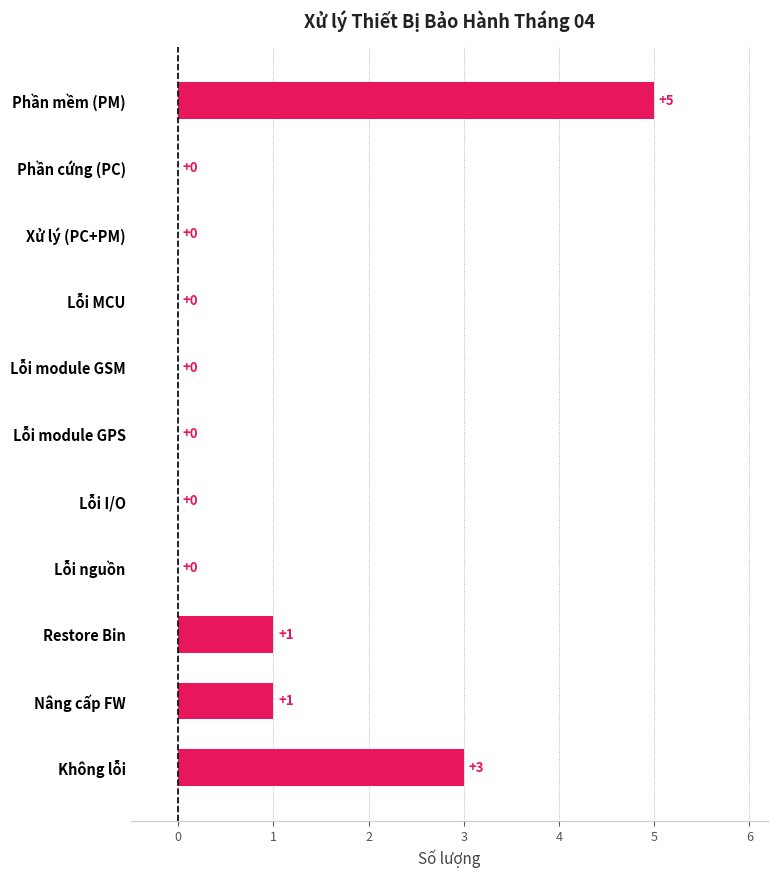

True or false: the data shows 3 at Phần cứng (PC).

False